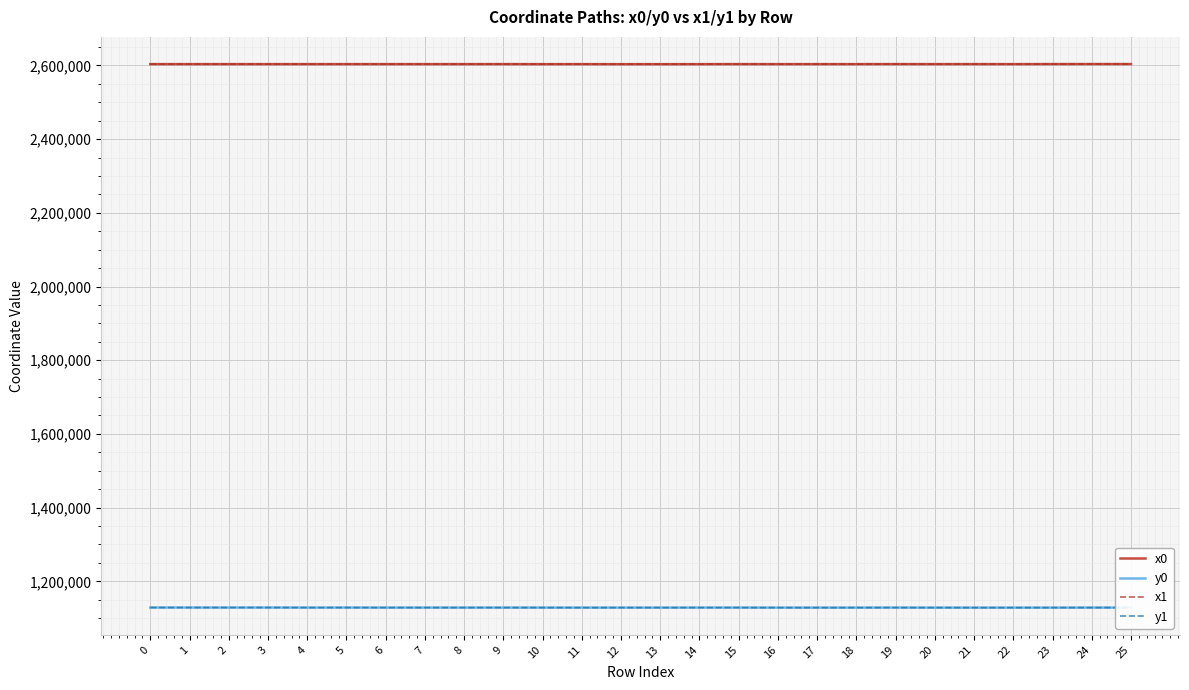

Is the value of y0 at 23 greater than the value of x1 at 13?

No